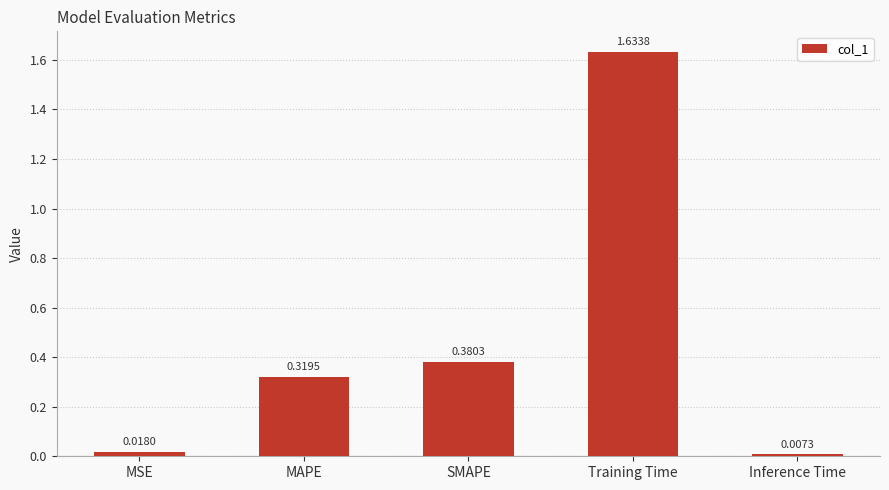

List the labels in order of value, largest first.

Training Time, SMAPE, MAPE, MSE, Inference Time